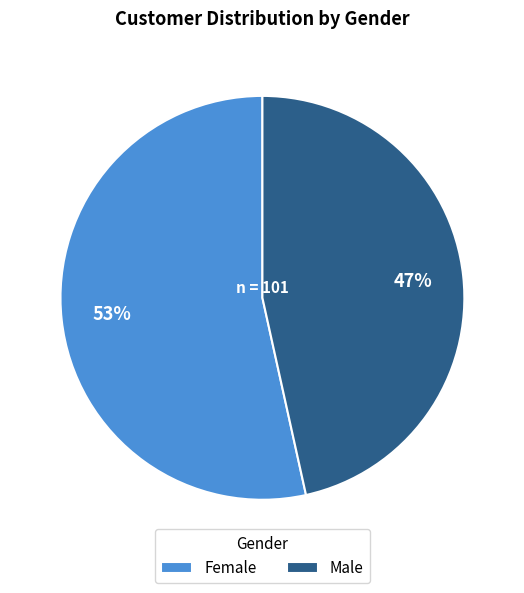

The Male slice represents 47% of the pie. True or false?

True